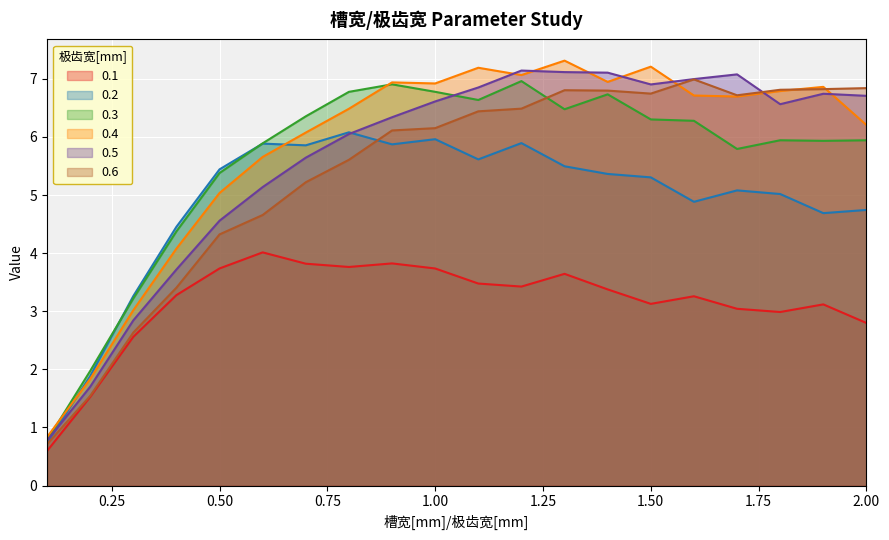

How many values in the 0.6 series are below 6?

8